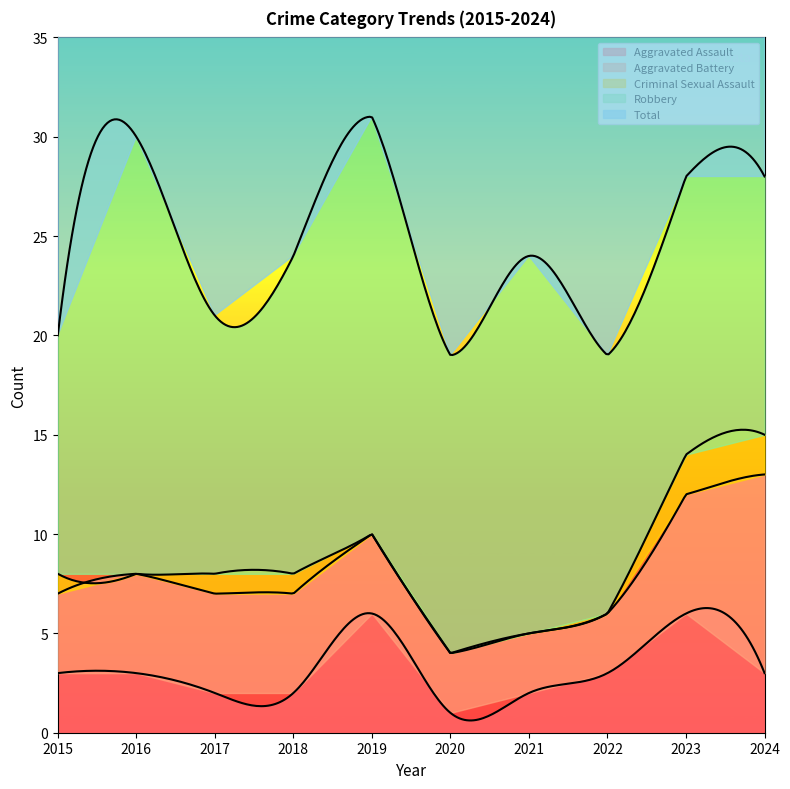

Reading left to right, list all the values displayed in this chart.

Aggravated Assault: 3	3	2	2	6	1	2	3	6	3
Aggravated Battery: 4	5	5	5	4	3	3	3	6	10
Criminal Sexual Assault: 1	0	1	1	0	0	0	0	2	2
Robbery: 12	22	13	16	21	15	19	13	14	13
Total: 20	30	21	24	31	19	24	19	28	28